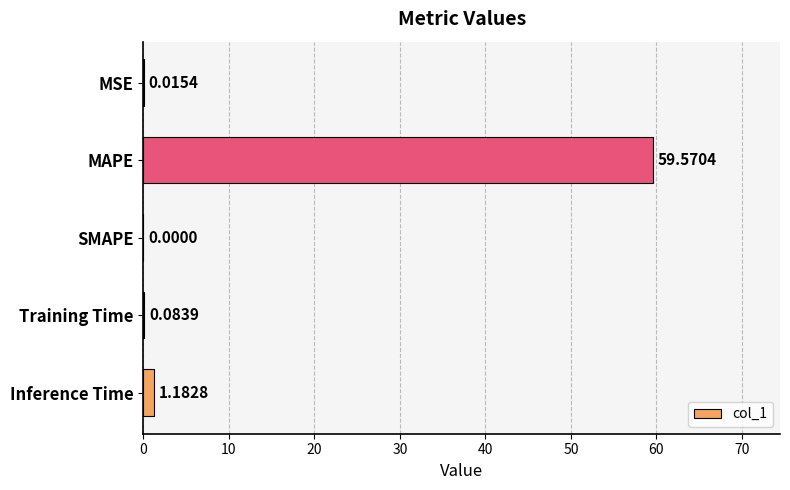

At which label is the value closest to 29?

Inference Time